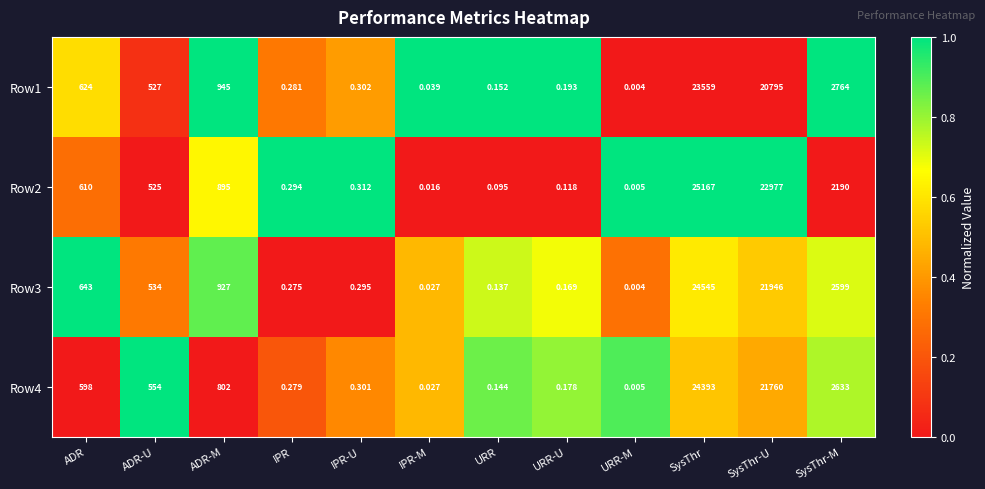

Which series changed the most between ADR-M and IPR-M?

Row1